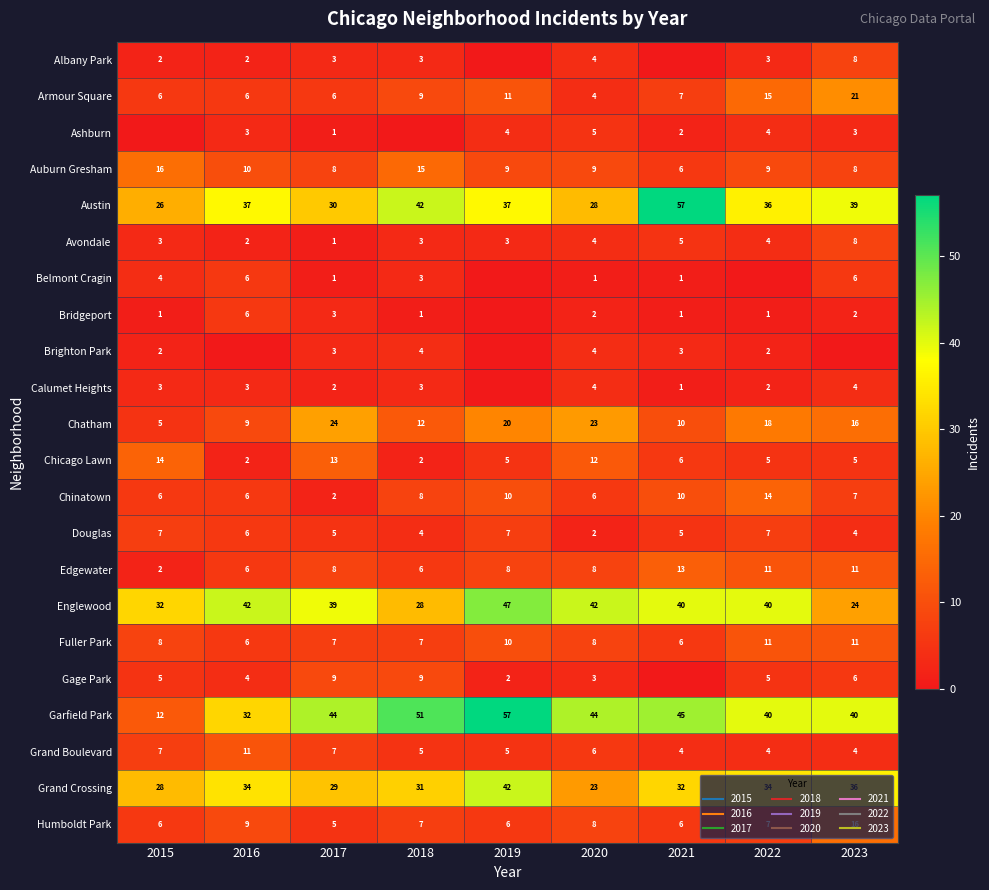

What value does the Ashburn series have at 2021?

2